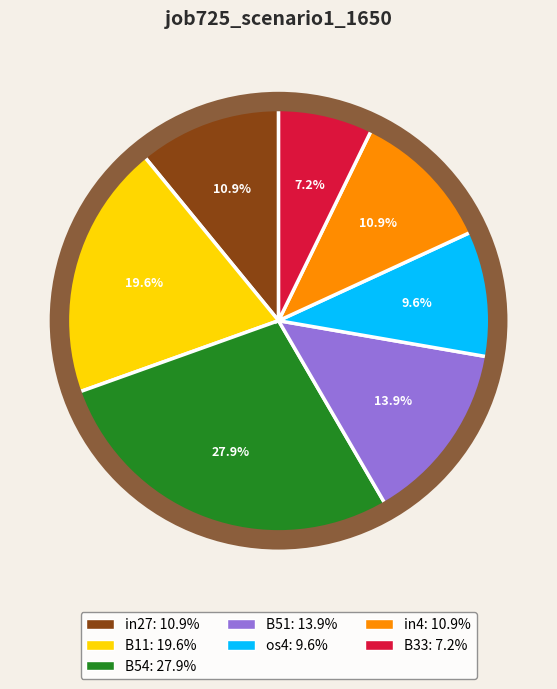

Combined, do in27 and B33 account for over 50%?

No